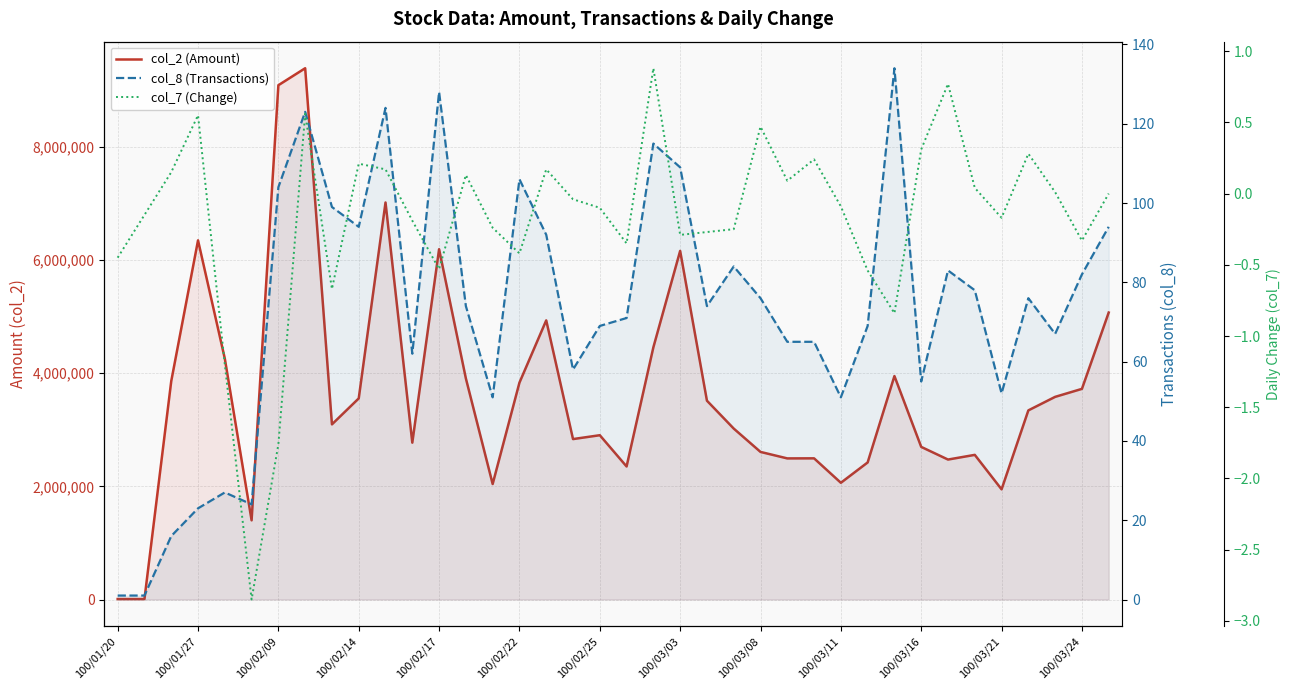

What is the difference between the second highest and minimum values in the col_8 (Transactions) series?

127.0